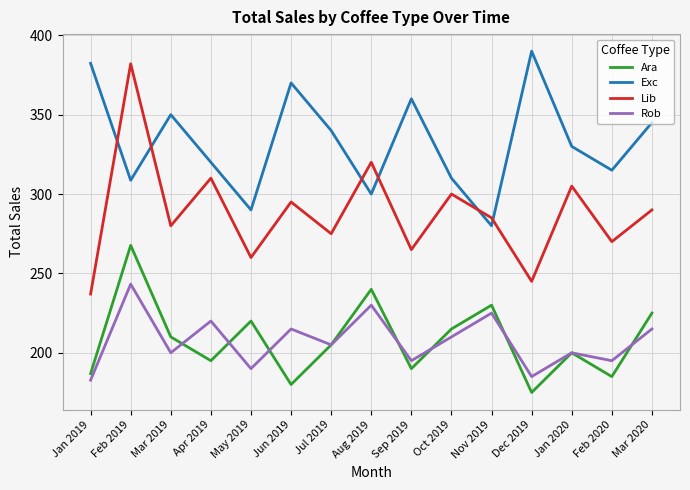

True or false: Exc has a value of 350.0 at Mar 2019.

True